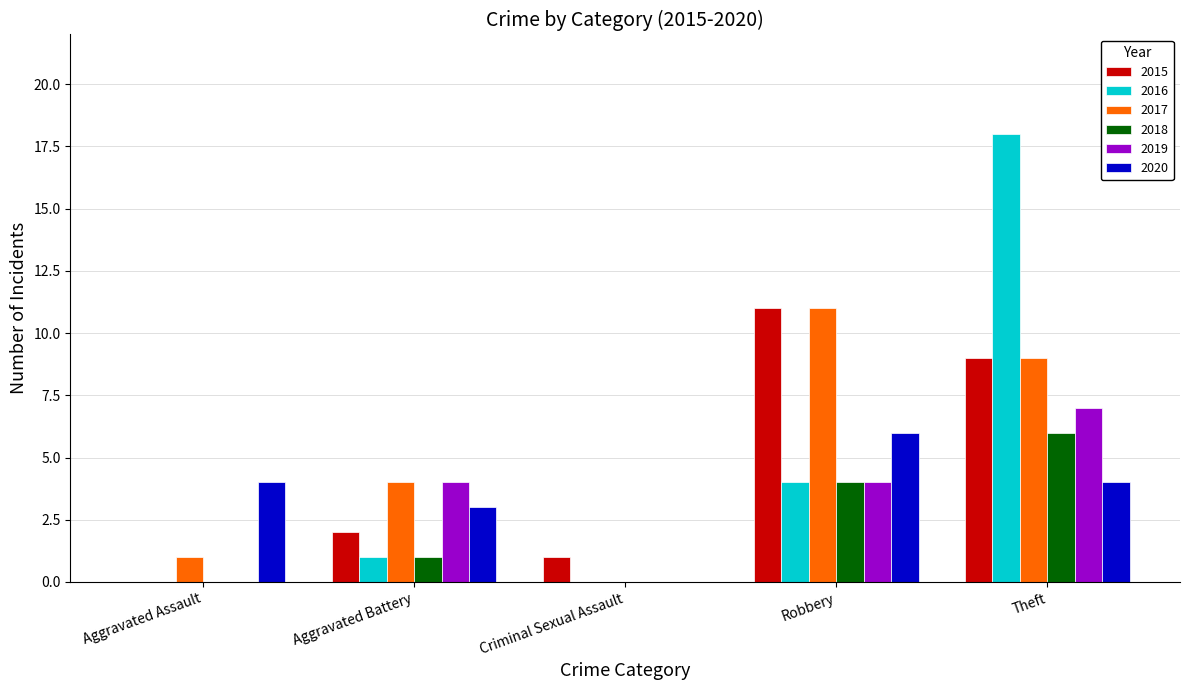

Where is 2017 nearest to the value 5?

Aggravated Battery